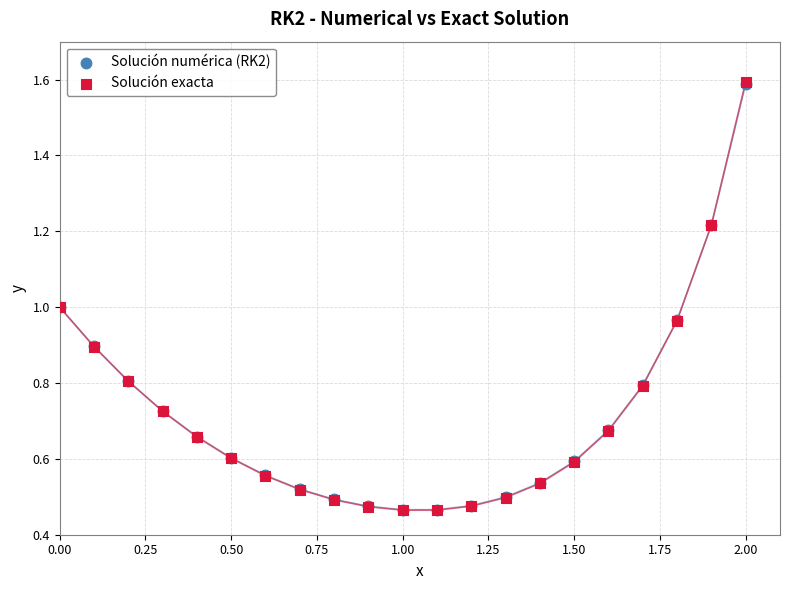

What are all the series names shown in the legend?

Solución numérica (RK2), Solución exacta